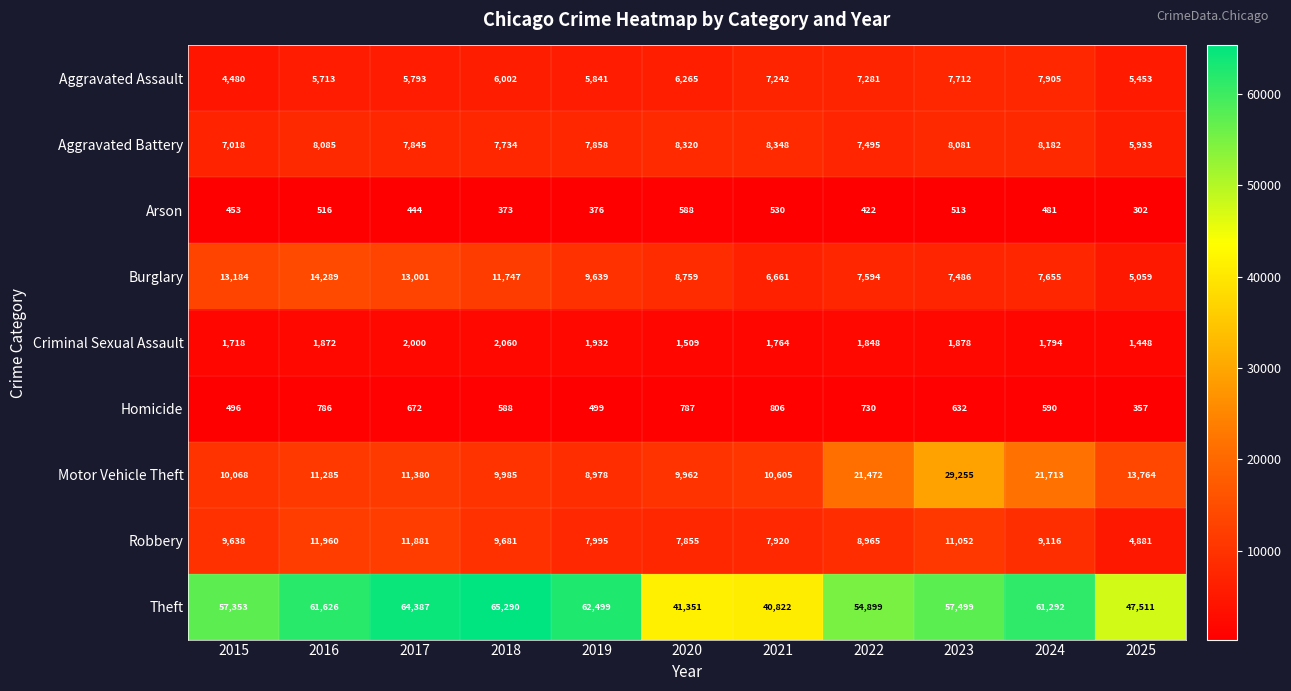

What is the sum of all Robbery values?

100944